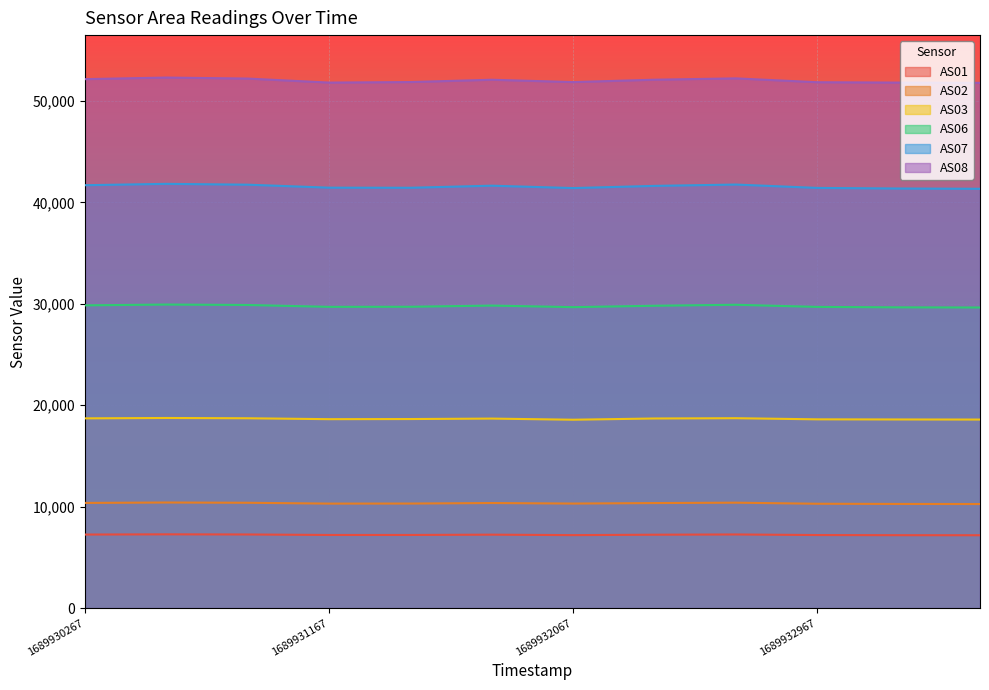

What is the sum of all AS08 values?

623944